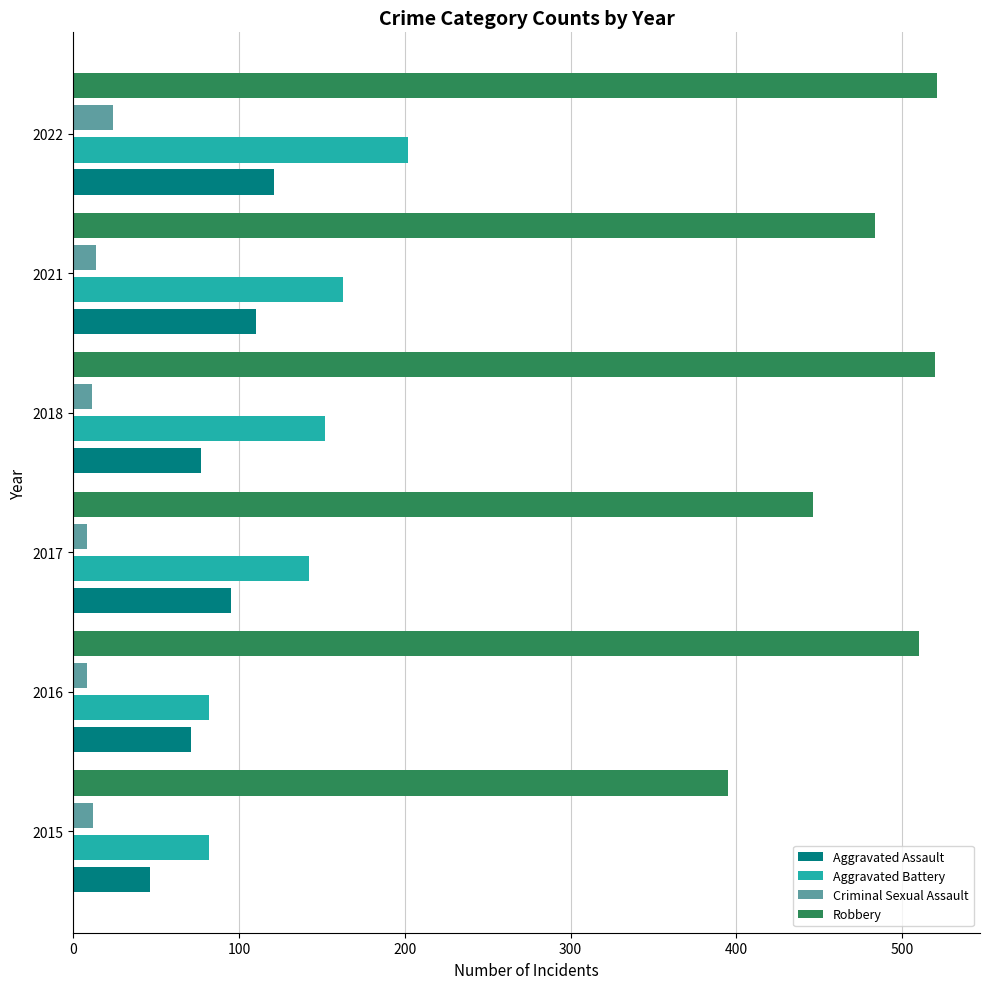

What are all the series names shown in the legend?

Aggravated Assault, Aggravated Battery, Criminal Sexual Assault, Robbery